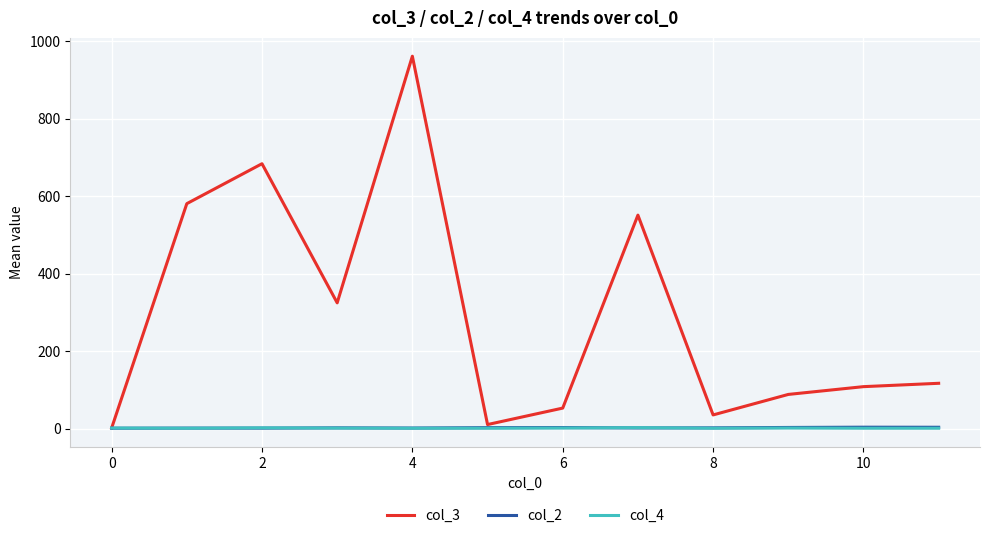

Which series has the largest range (max minus min)?

col_3